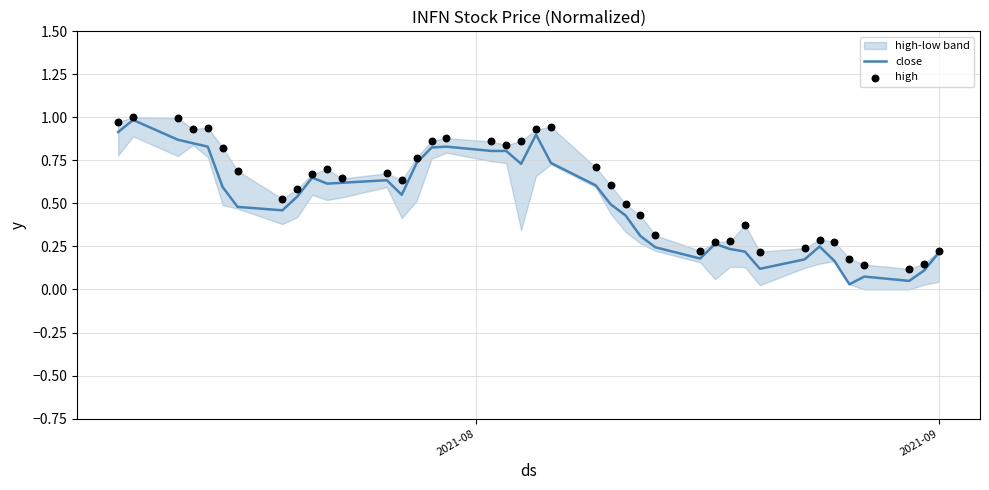

At how many categories does at least one series exceed 0?

40